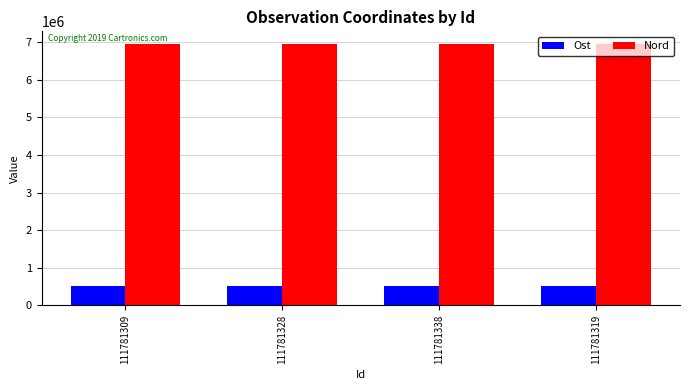

What is the maximum value shown in the chart?

6946042